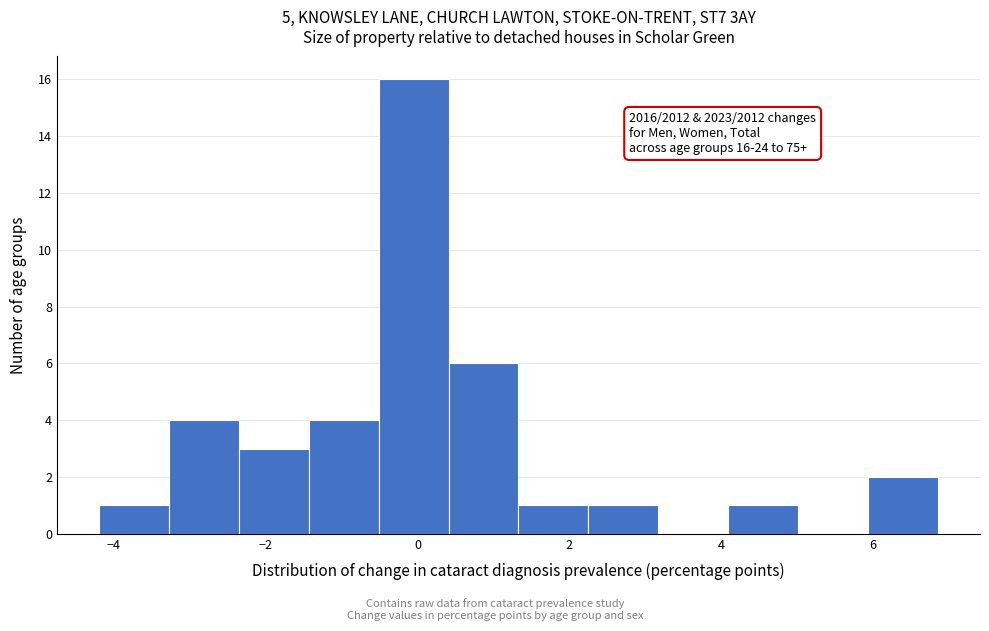

Over which range of the x-axis is the bar tallest?

-0.6 to 0.4